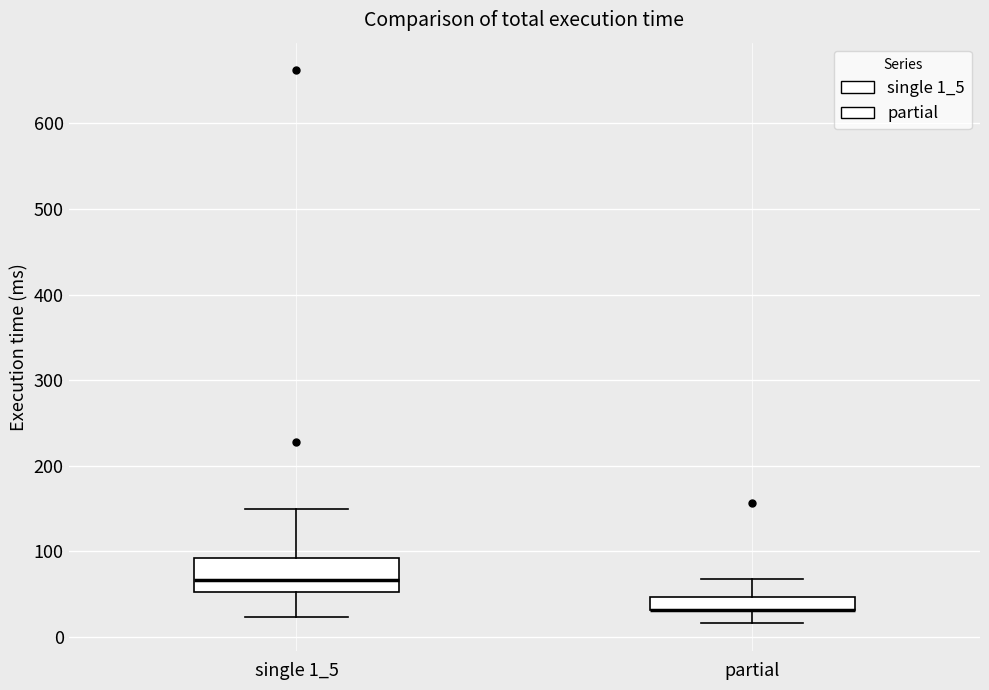

Where does the lower whisker of the box for single 1_5 end on the y-axis? The values are not printed on the chart, so give them approximately, as read against the axis.

20